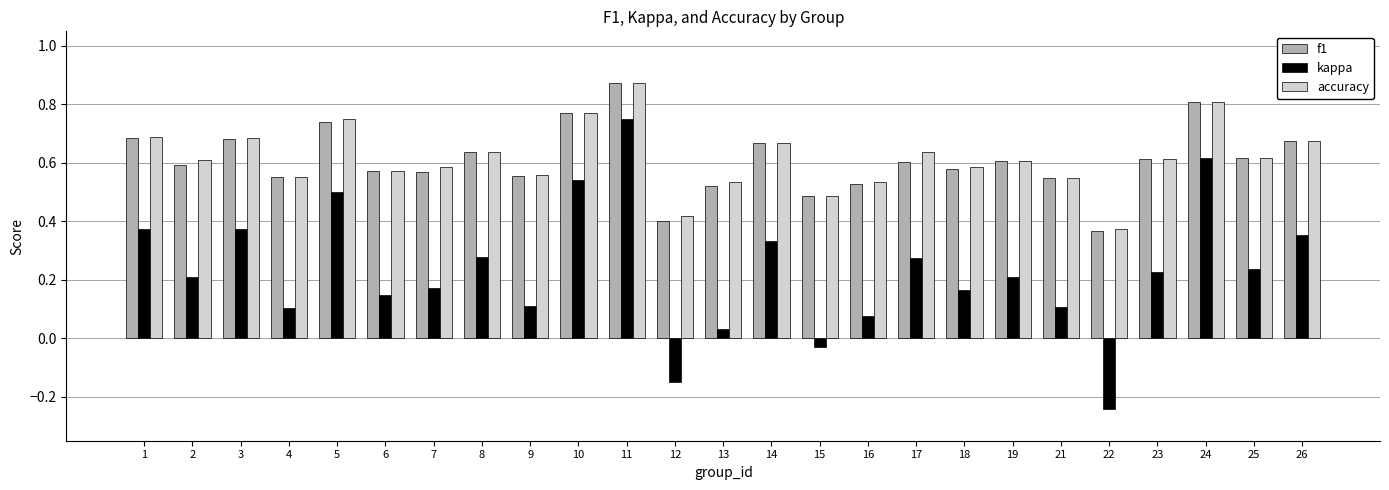

At which category is the sum across all series the highest?

11